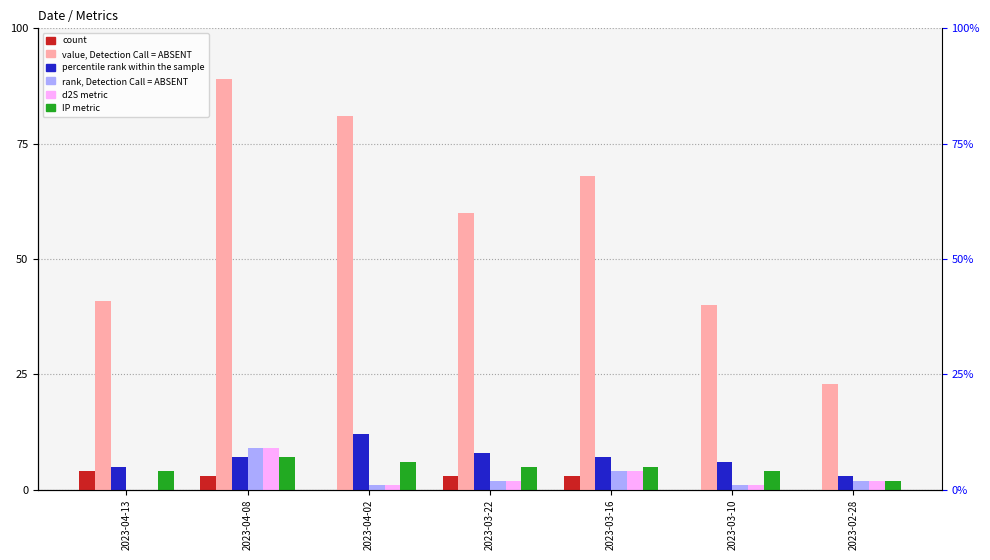

Between 2023-04-13 and 2023-03-22, which is larger?

2023-04-13